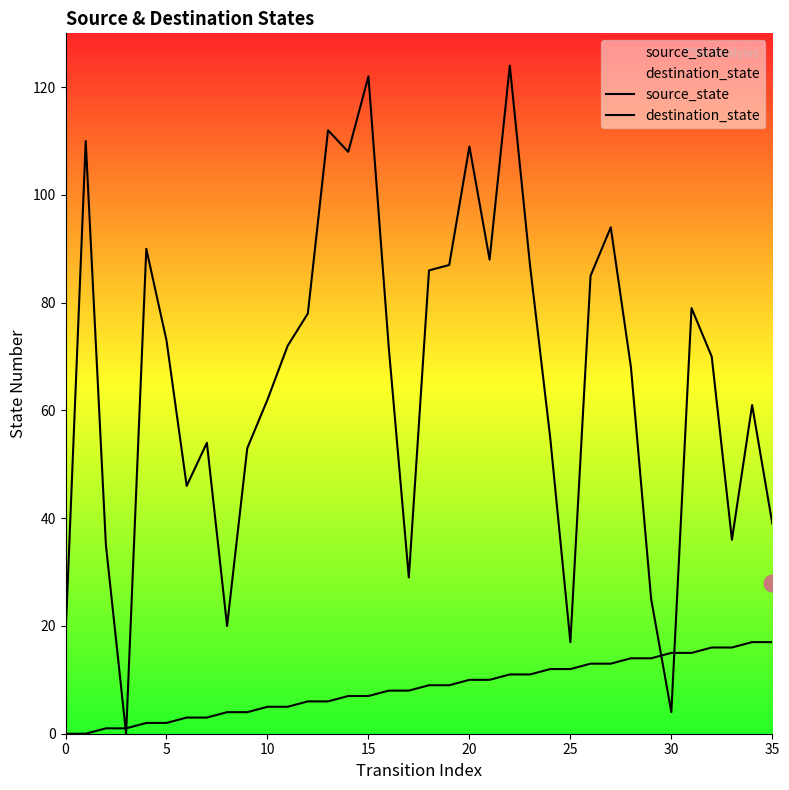

Which series changed the most between 25 and 24?

destination_state